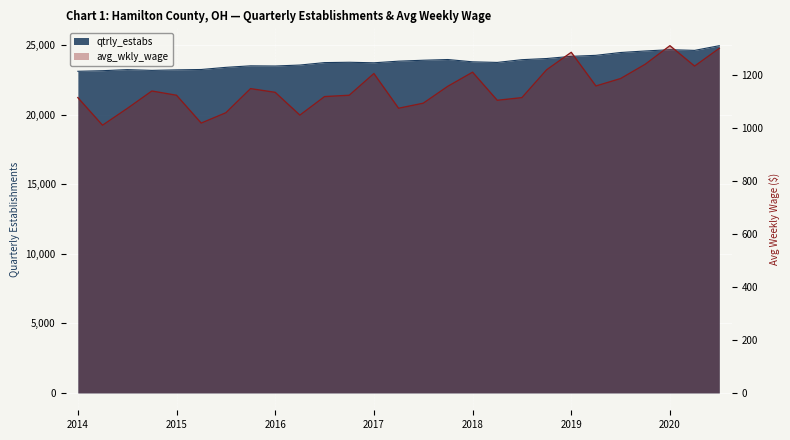

What is the sum of all qtrly_estabs values?

643790